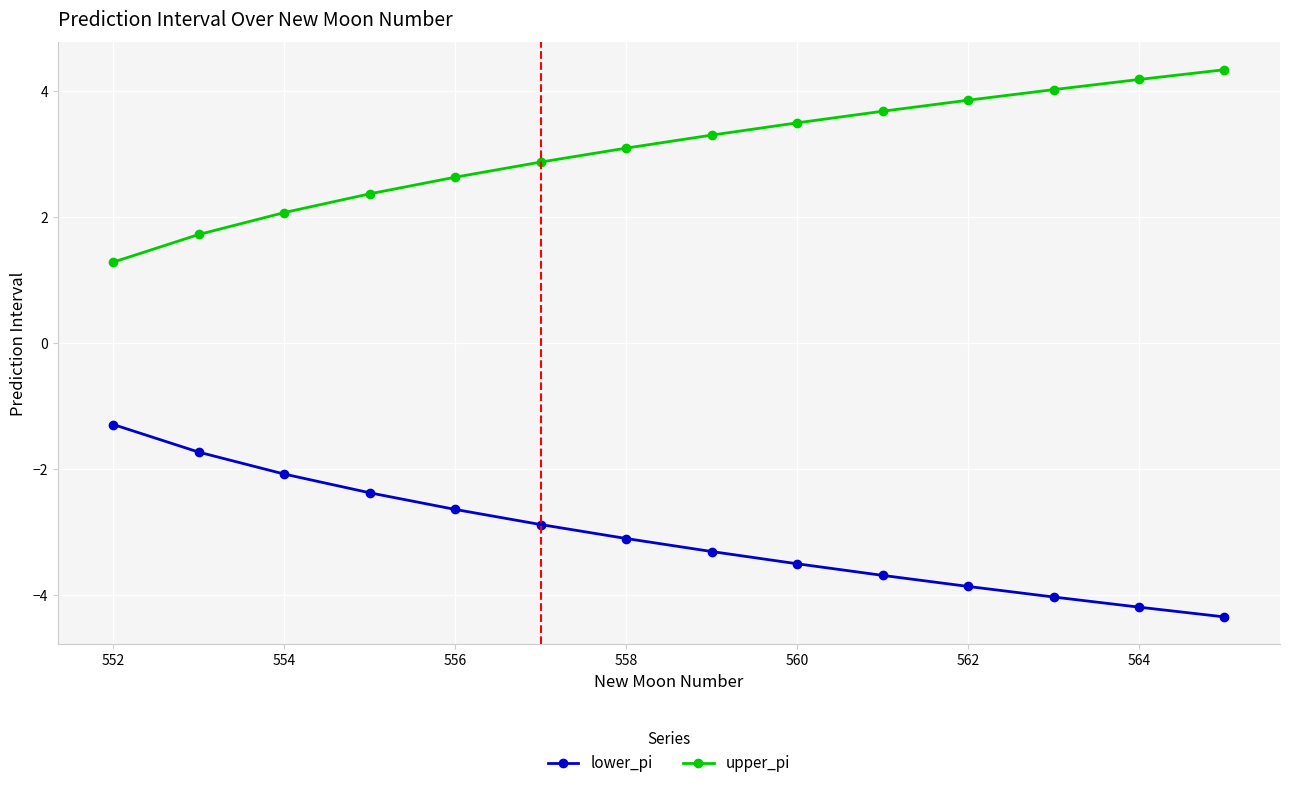

How many lines are shown in the chart?

2